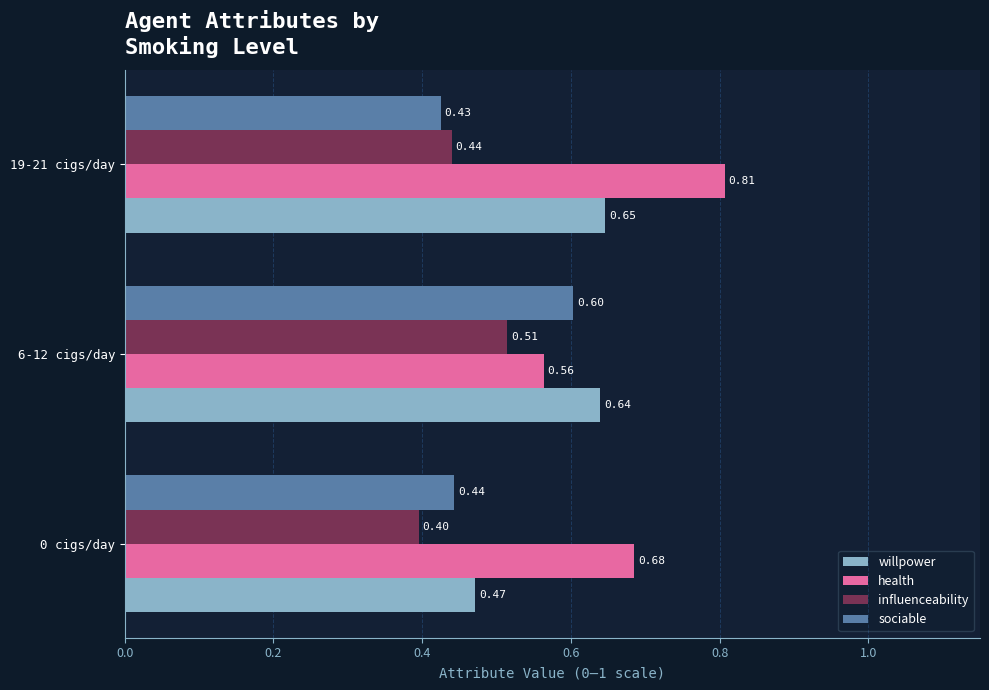

Rank the series by their average value, from highest to lowest.

health, willpower, sociable, influenceability